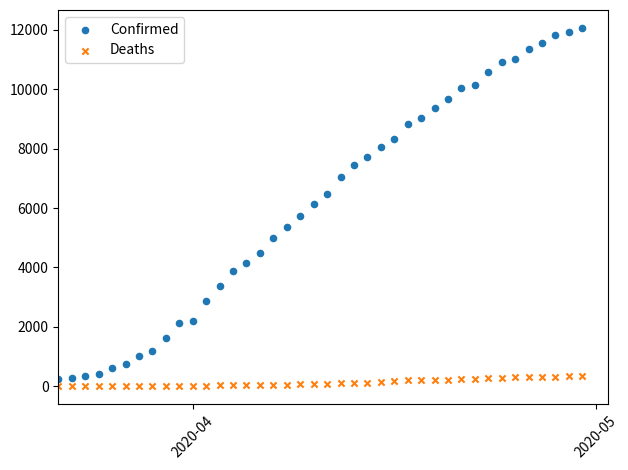

Across all data points, what is the range of Y values (max minus min)?

12063